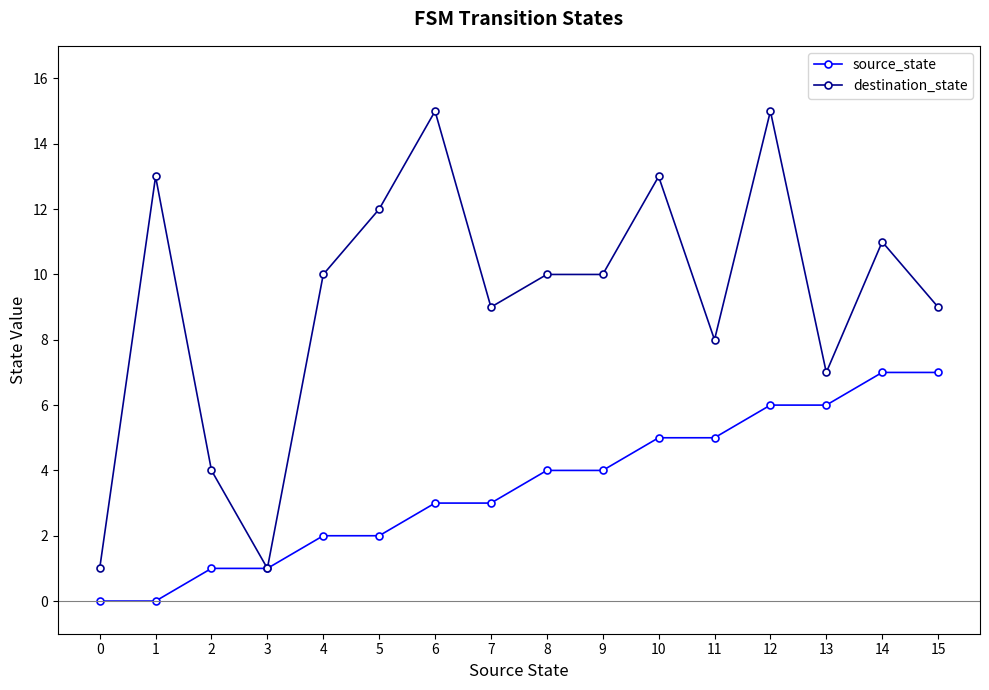

How many lines are shown in the chart?

2